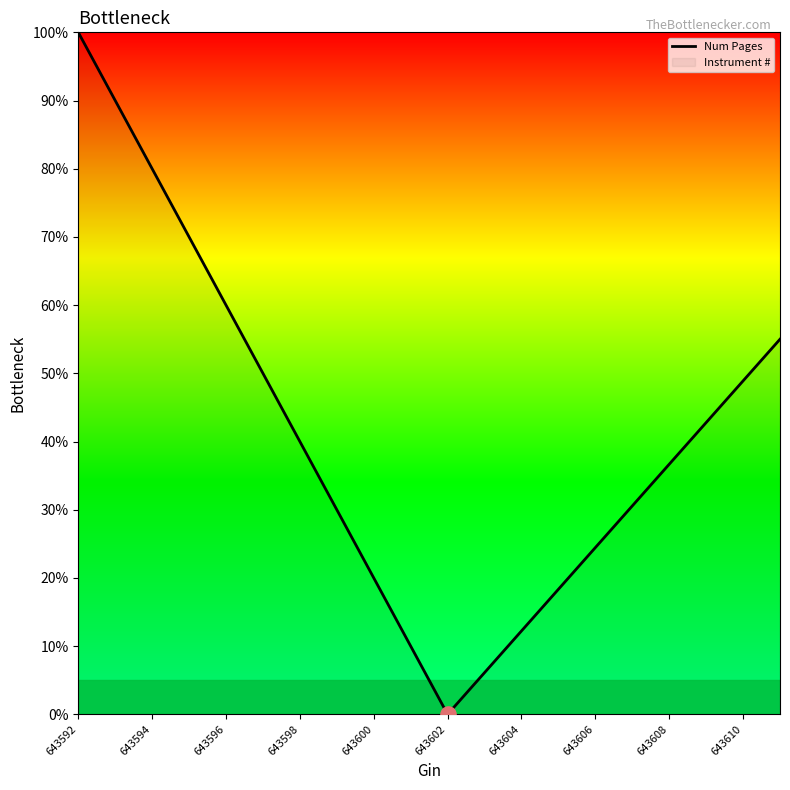

What is the change in value from 643604 to 643608?

+24.4